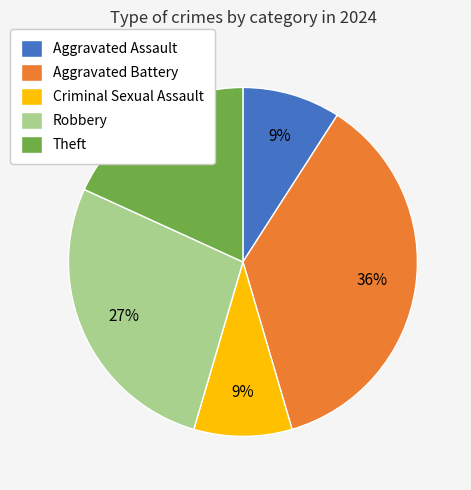

The Robbery slice represents 41% of the pie. True or false?

False